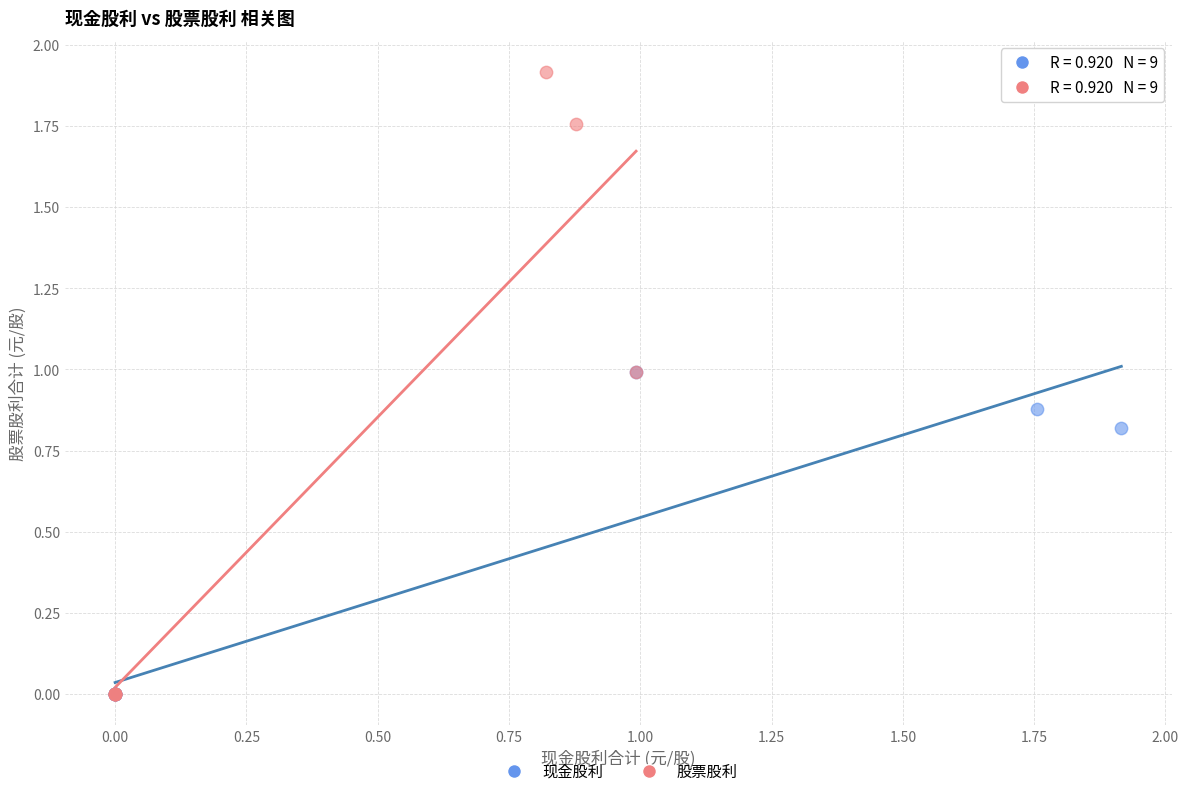

Which series has the largest Y range (max minus min)?

股票股利